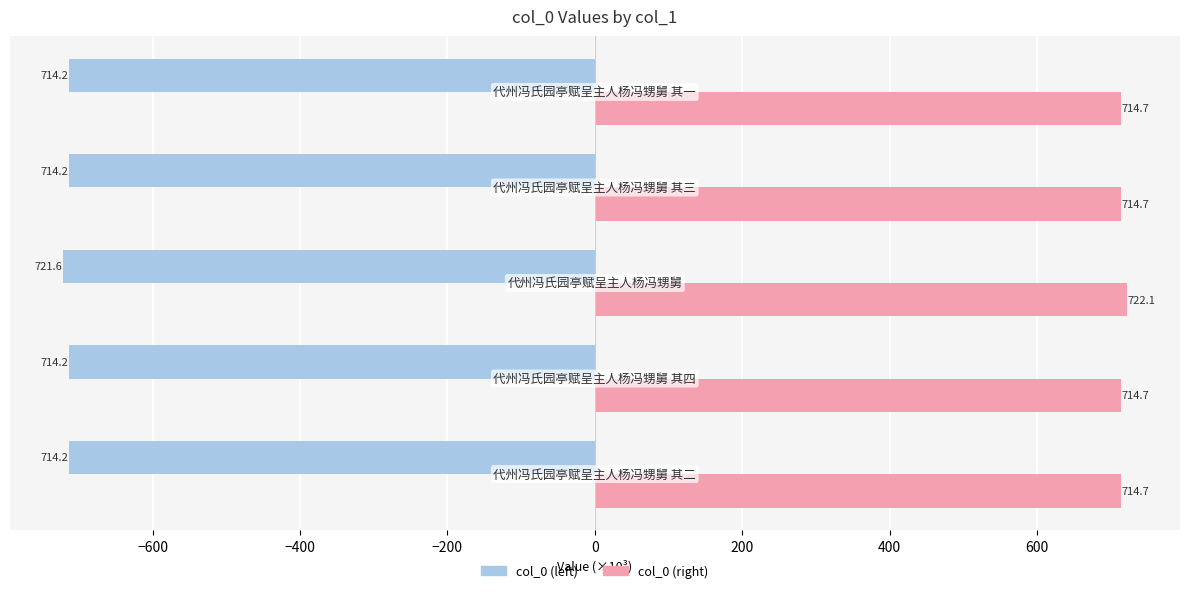

What is the difference between the maximum and minimum values in the col_0 (right) series?

7.4